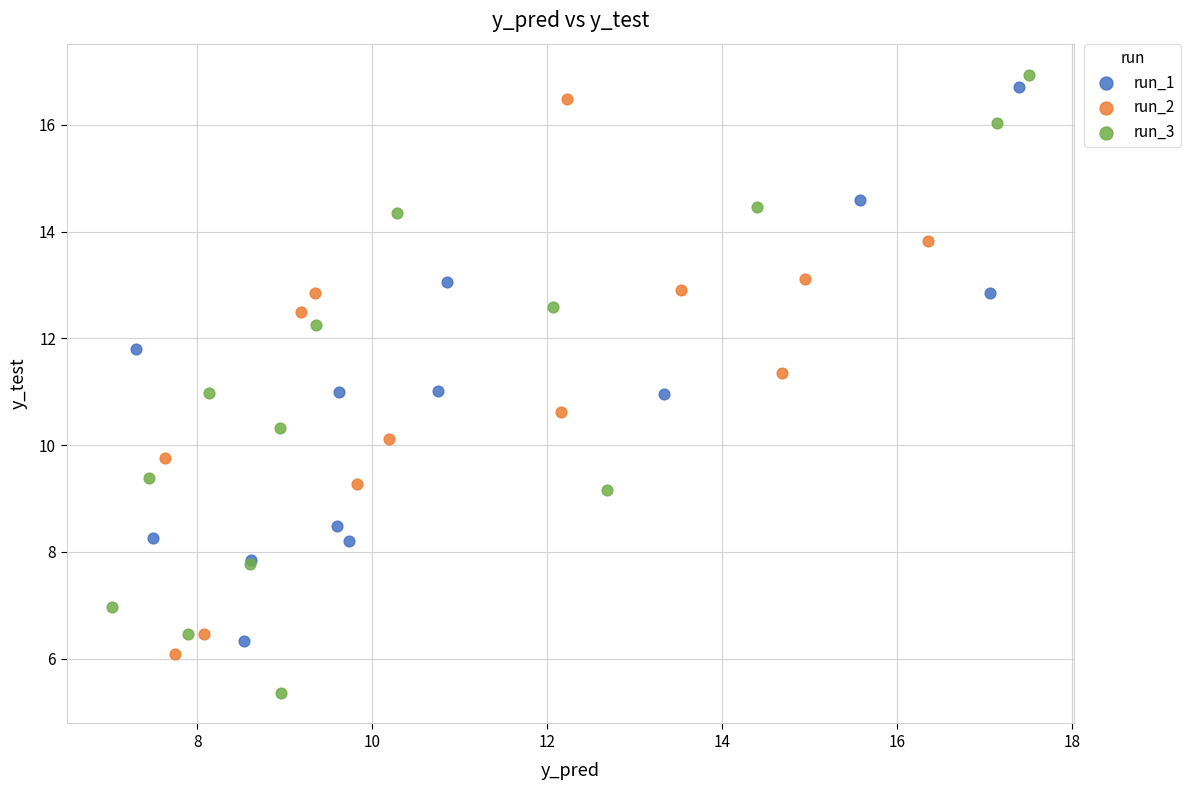

Which series reaches the minimum Y coordinate?

run_3